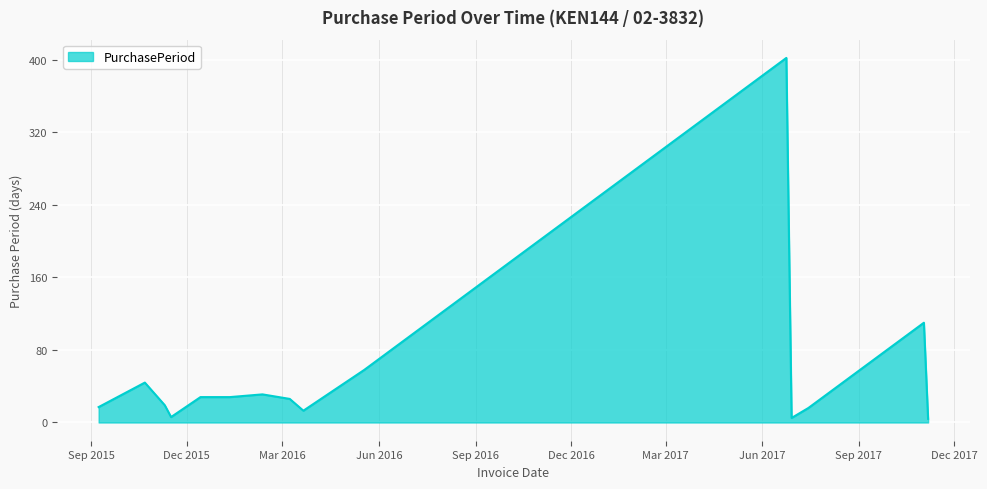

What is the greatest value displayed?

402